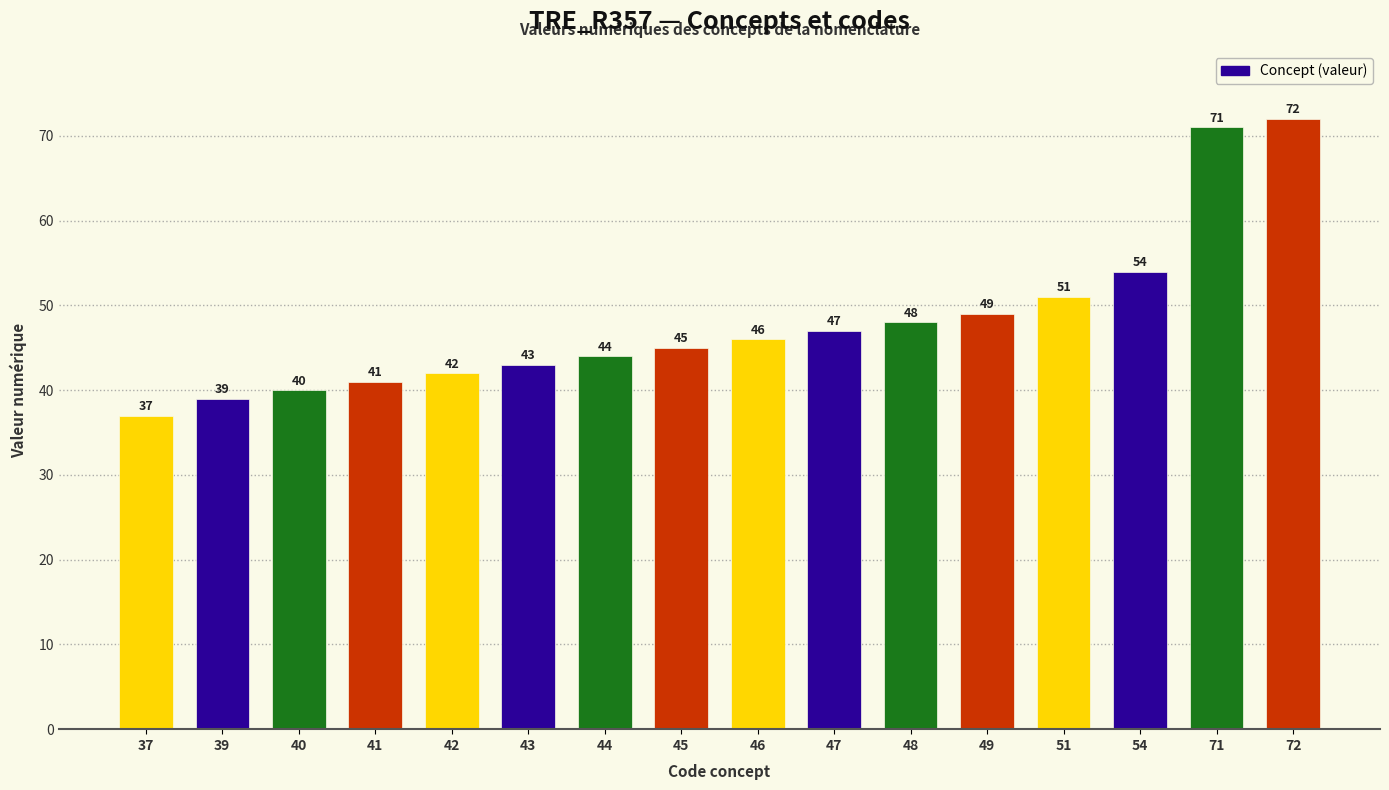

Count the number of data series in this chart.

1